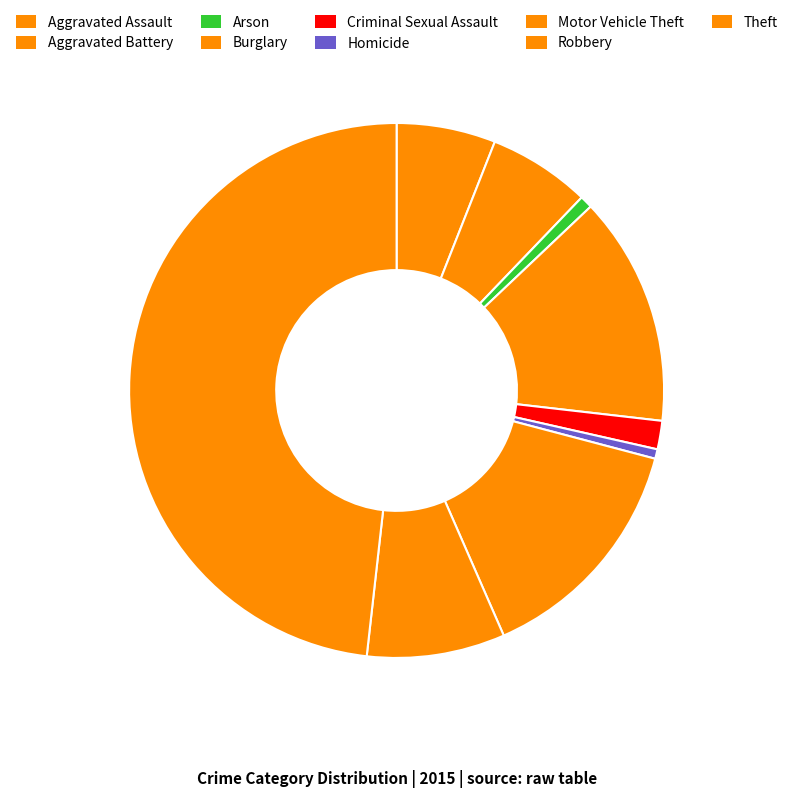

What is the change in value from Burglary to Homicide?

-209